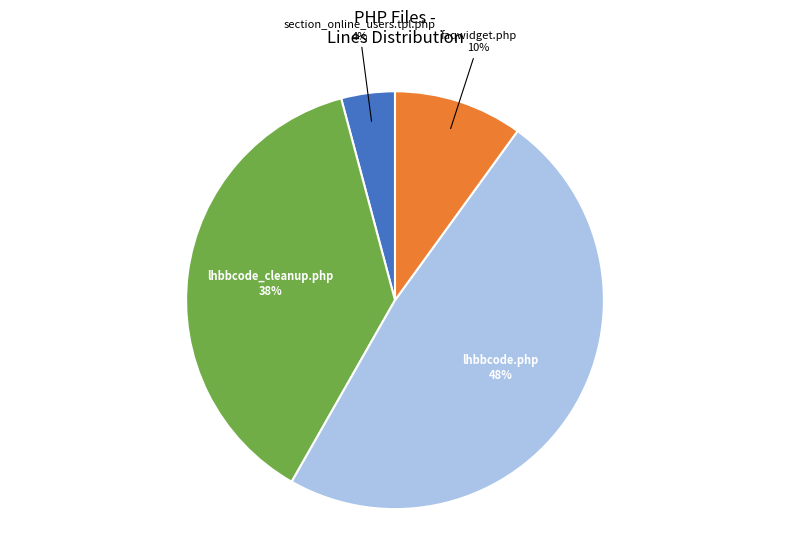

Approximately how many times larger is the value at lhbbcode_cleanup.php compared to lhbbcode.php?

0.8